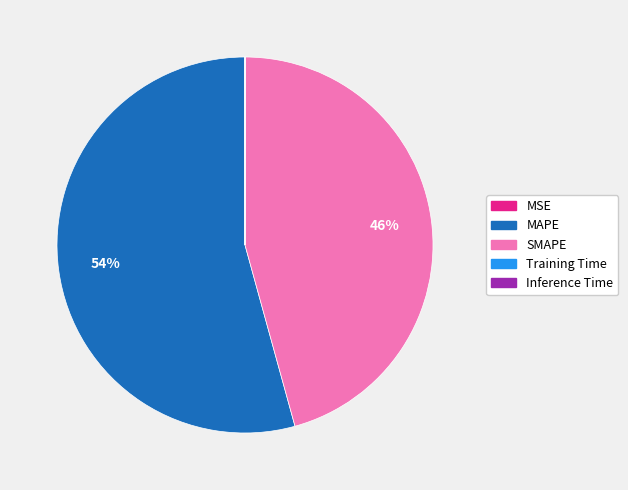

To the nearest percent, what portion does MAPE represent?

54%